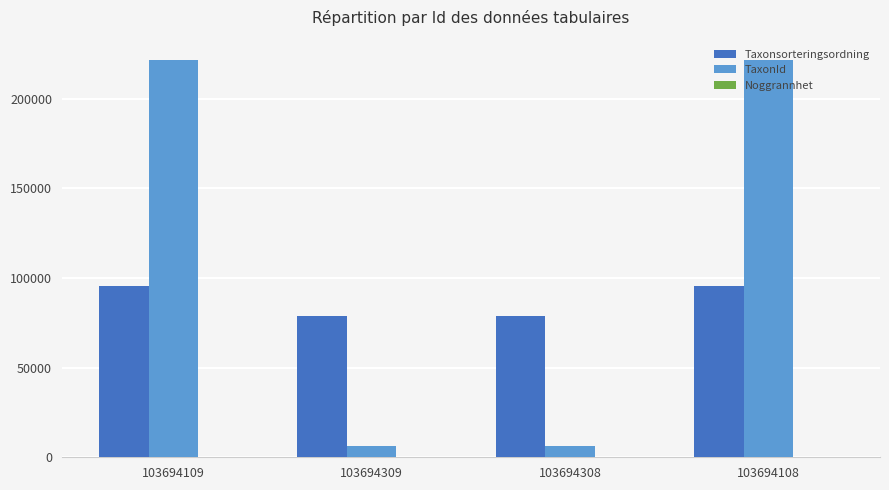

Between 103694309 and 103694108, which series saw the biggest shift?

TaxonId